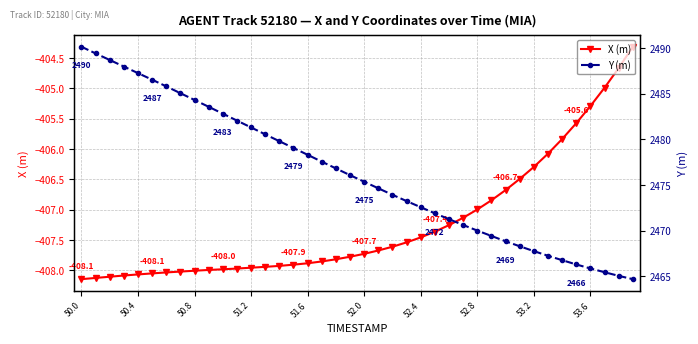

How many data points in Y (m) are above 2476?

20